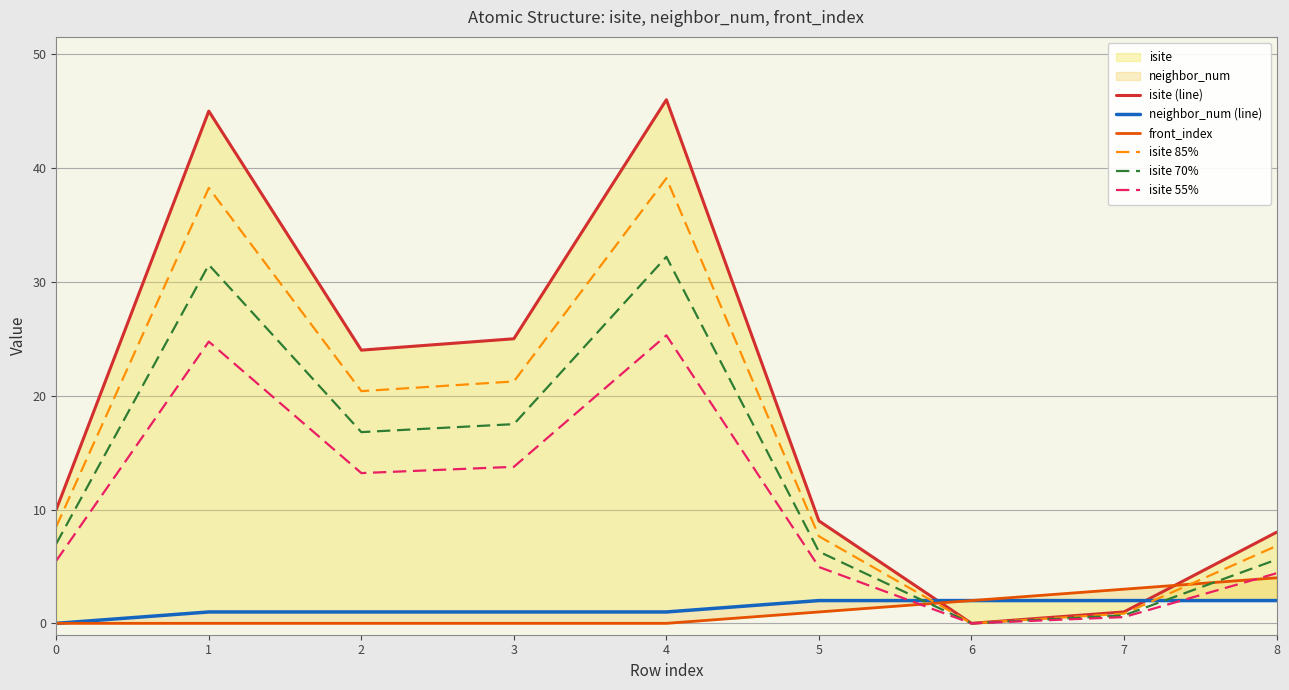

What is the difference between the isite (line) values at 3 and 1?

20.0